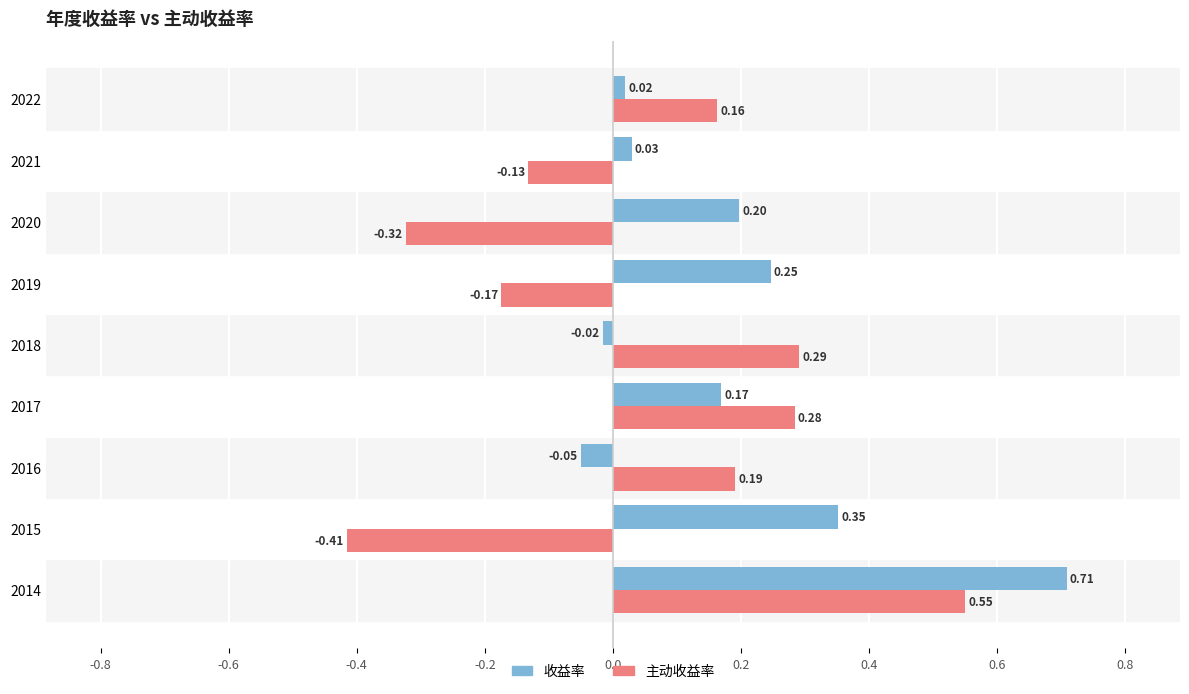

Which series has the largest total across all categories?

收益率